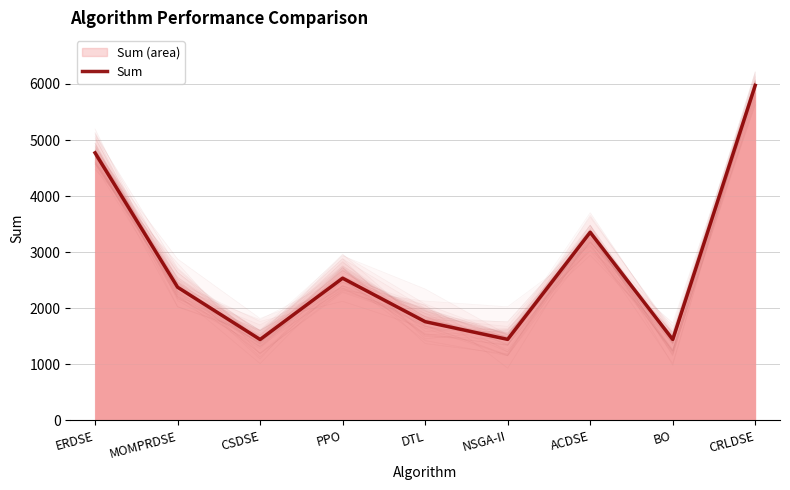

Reading left to right, what are all the values shown in this chart?

4770.9	2375.3	1442.9	2536.0	1760.5	1444.9	3355.0	1442.9	5974.4